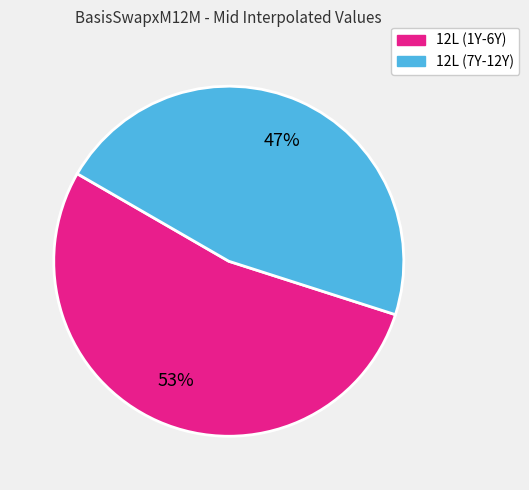

How many segments does this pie chart have?

2